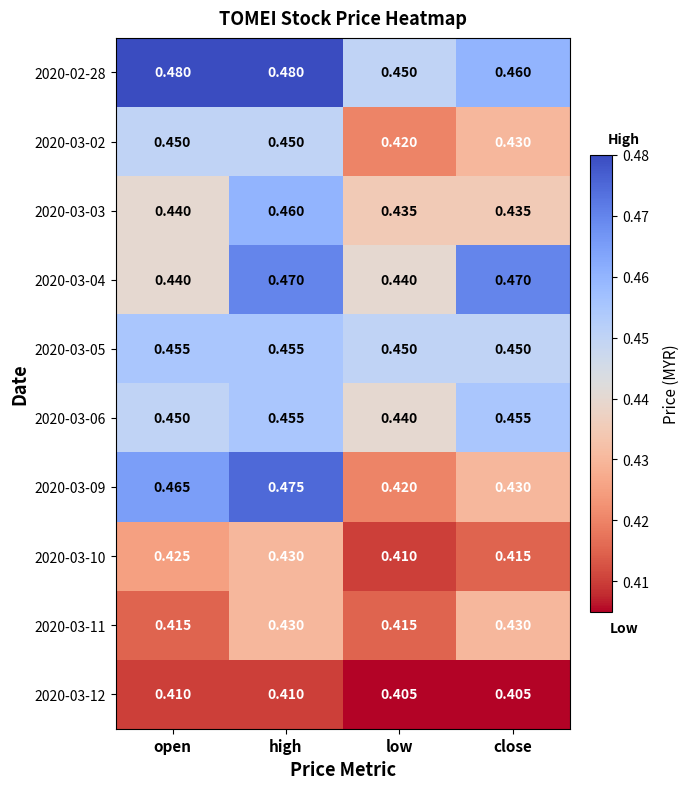

Between high and close, which series saw the biggest shift?

2020-03-09